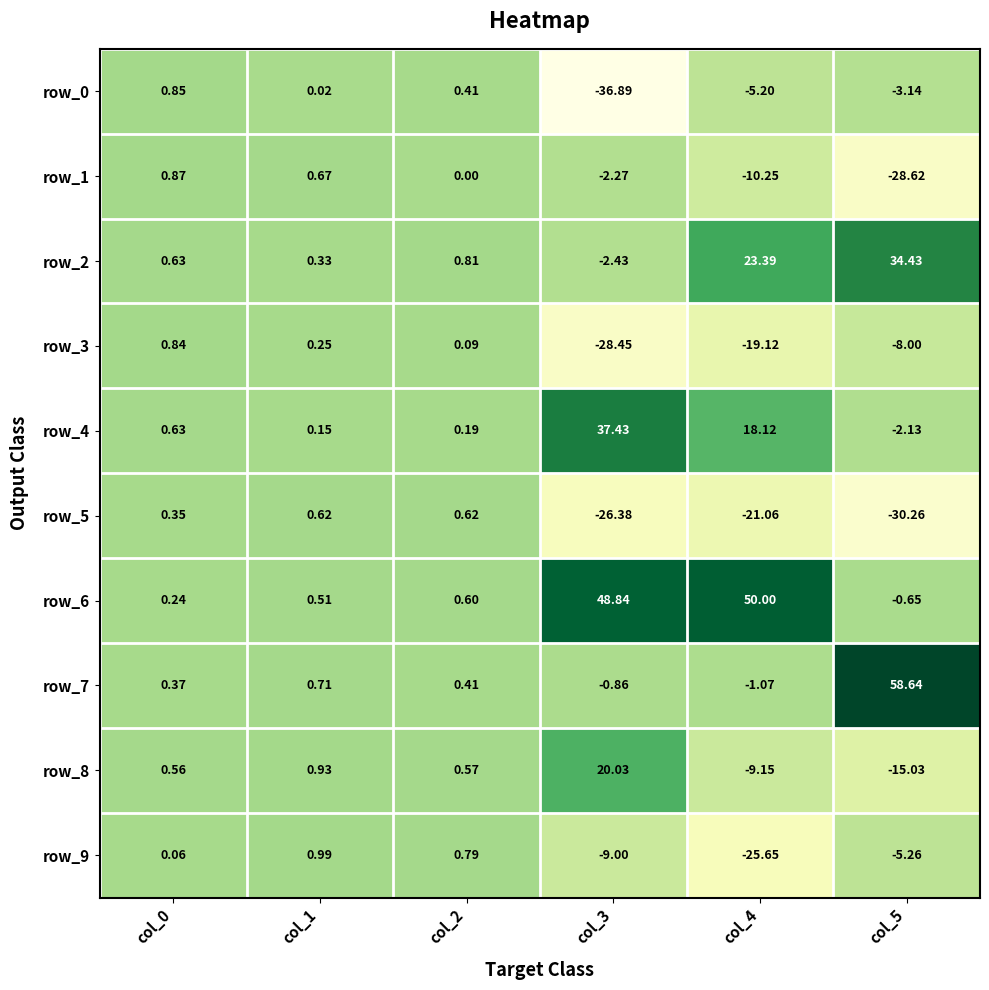

How many series are shown in this chart?

10